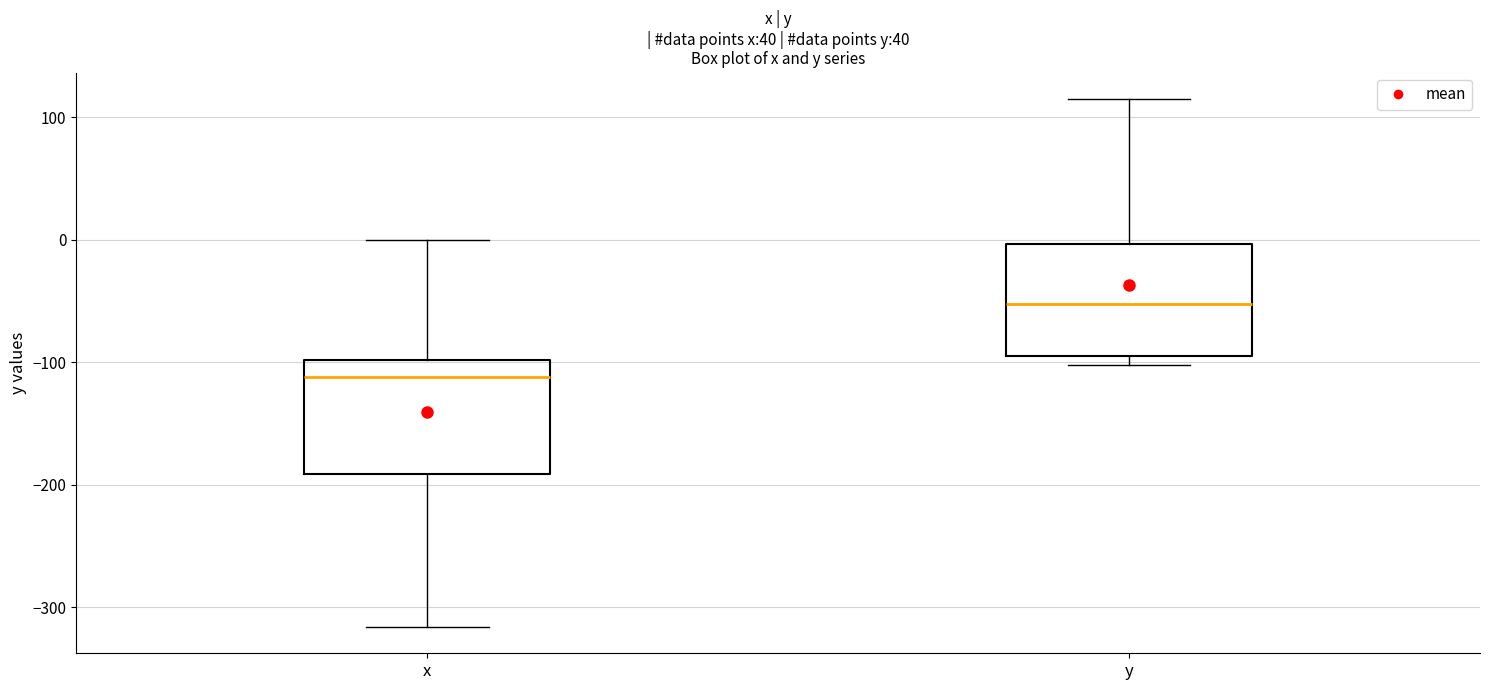

Which box has the lowest median line?

x